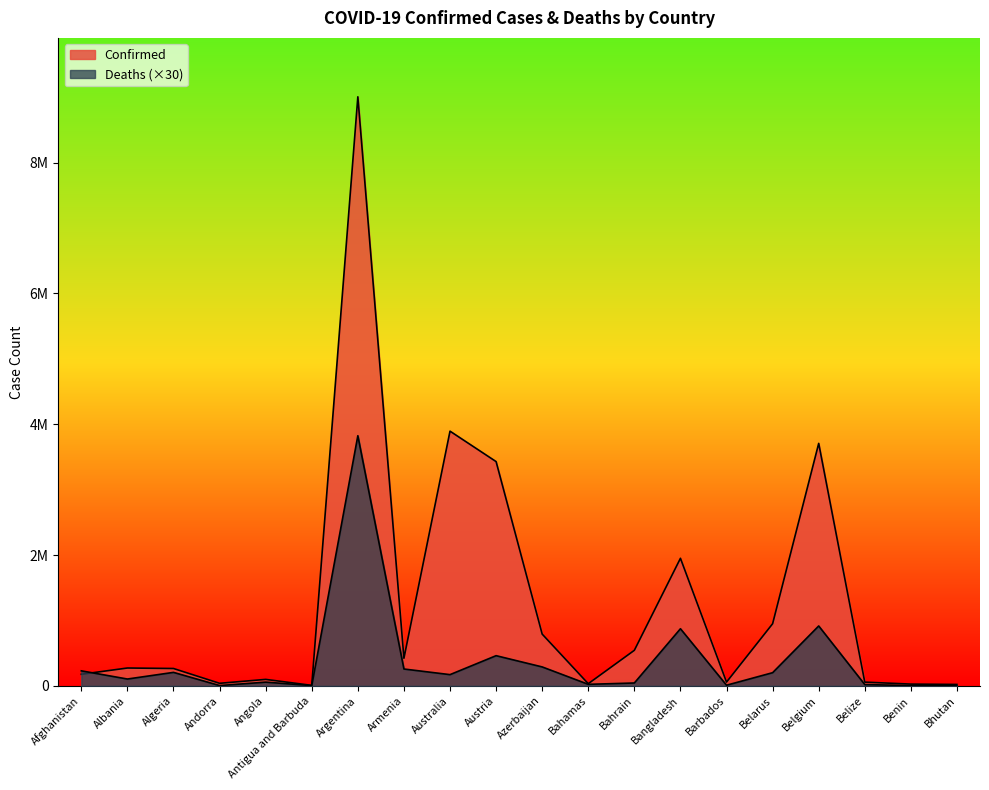

The value of Confirmed at Angola is 152561. True or false?

False